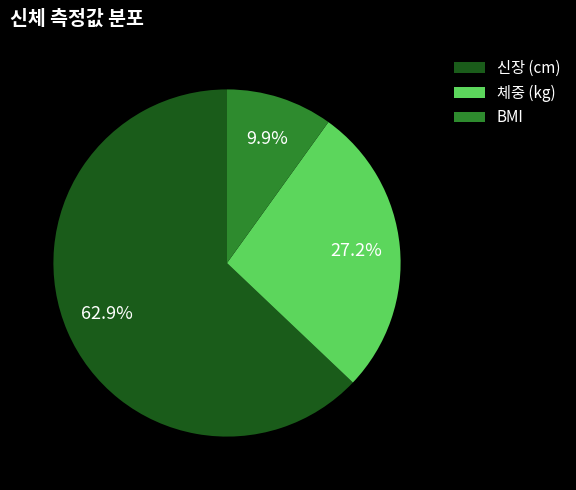

What is the largest slice in the pie chart?

신장 (cm)